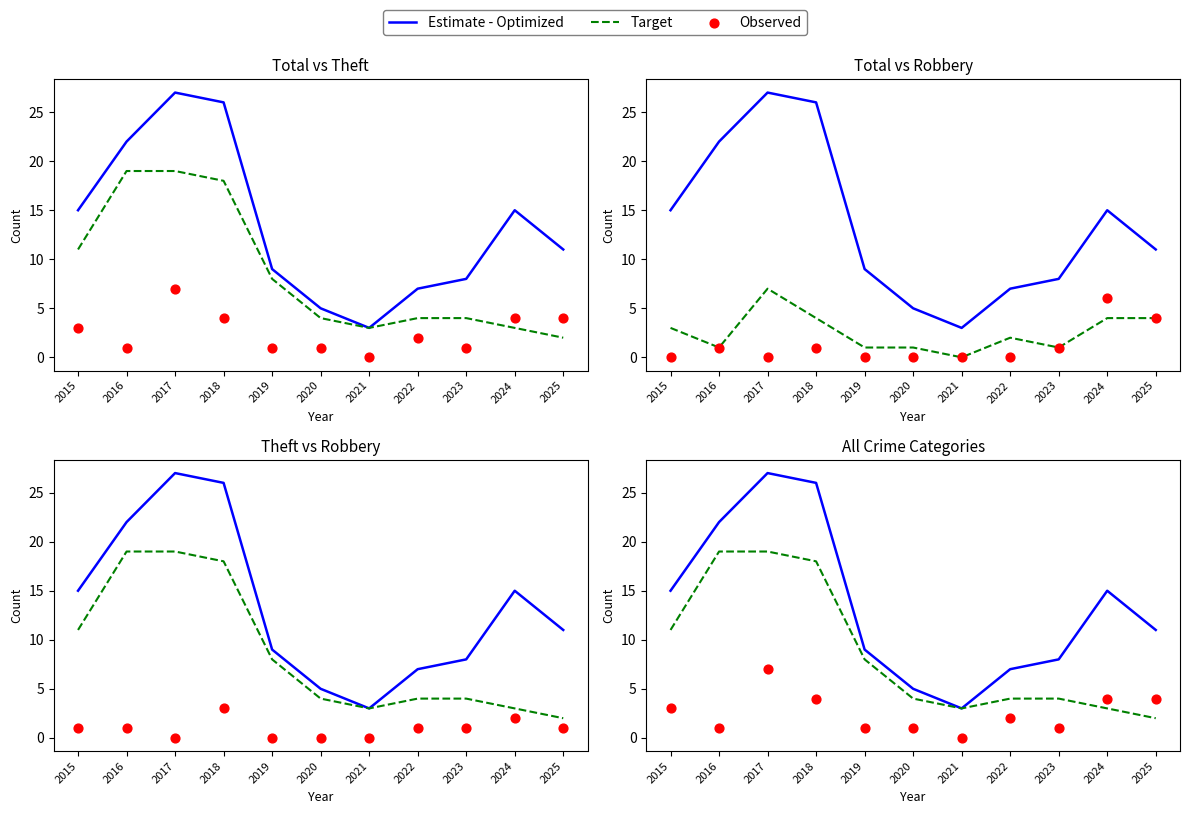

What are all the series names shown in the legend?

Estimate - Optimized, Target, Observed